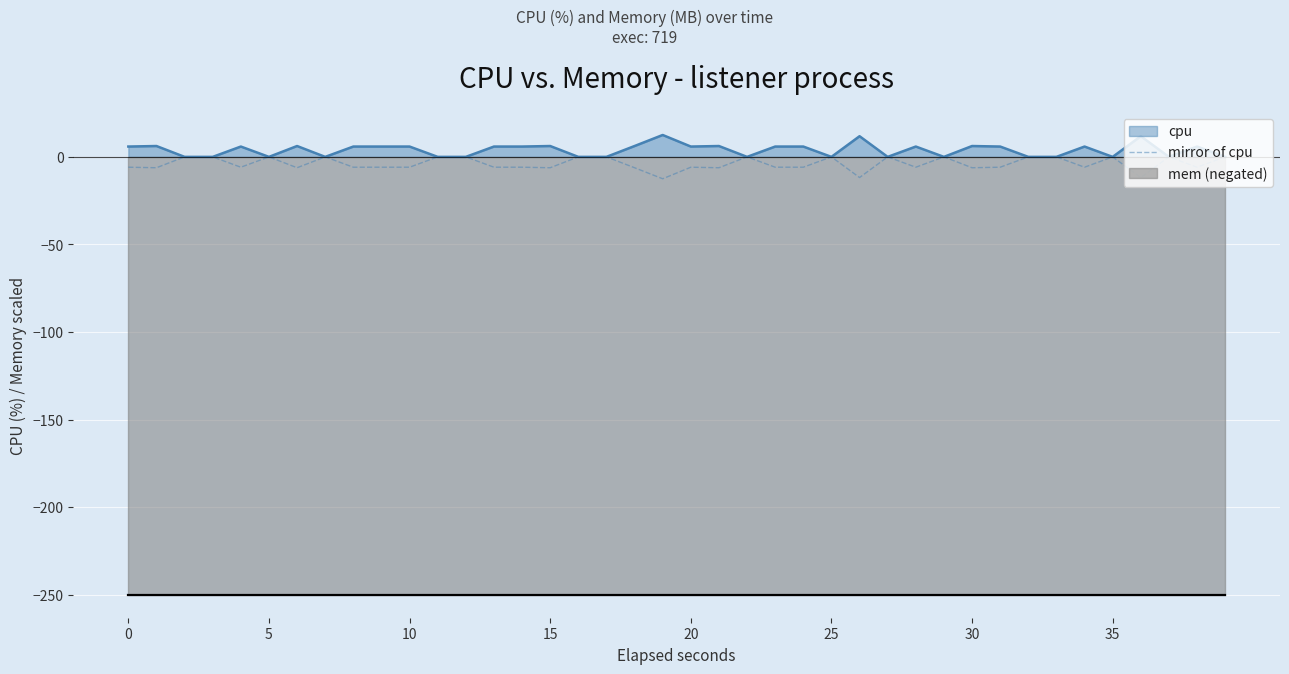

What is the highest value of the cpu series?

12.5